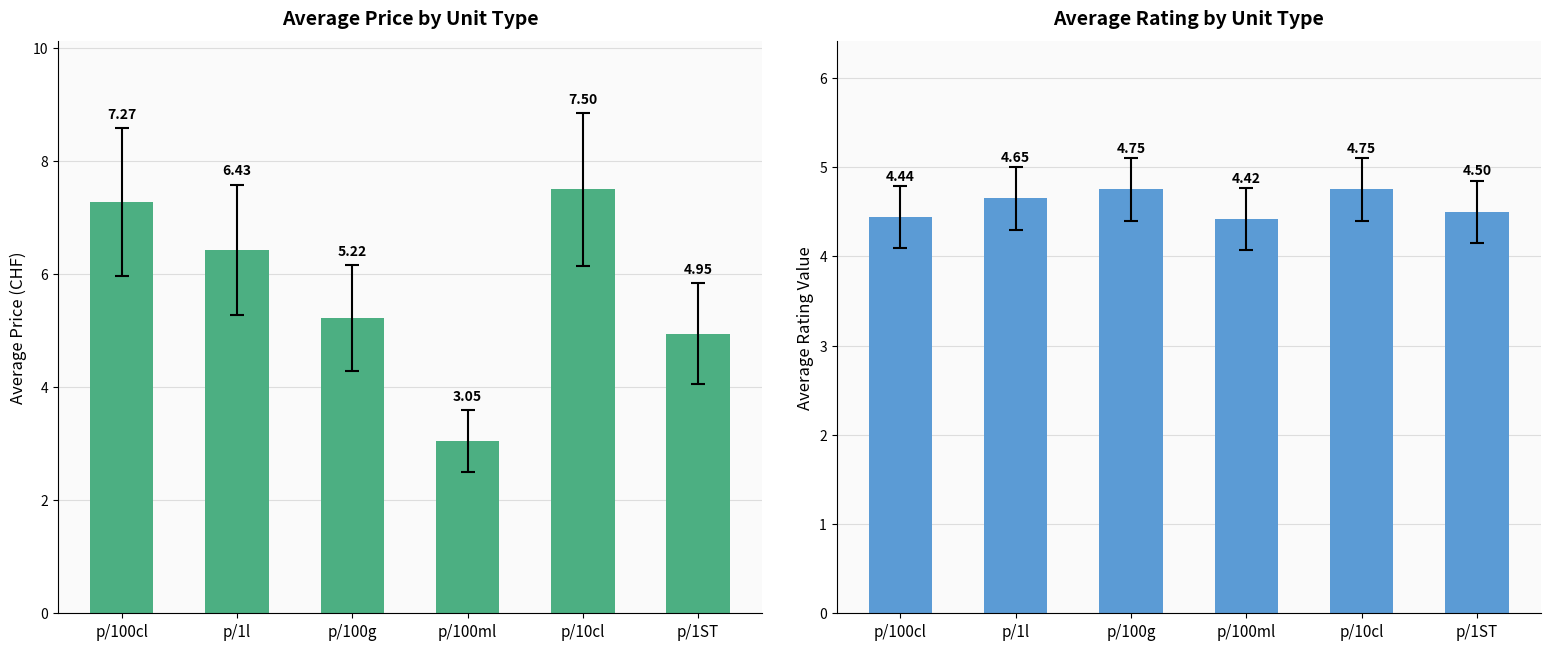

What is the average value of the avg_price series?

5.7